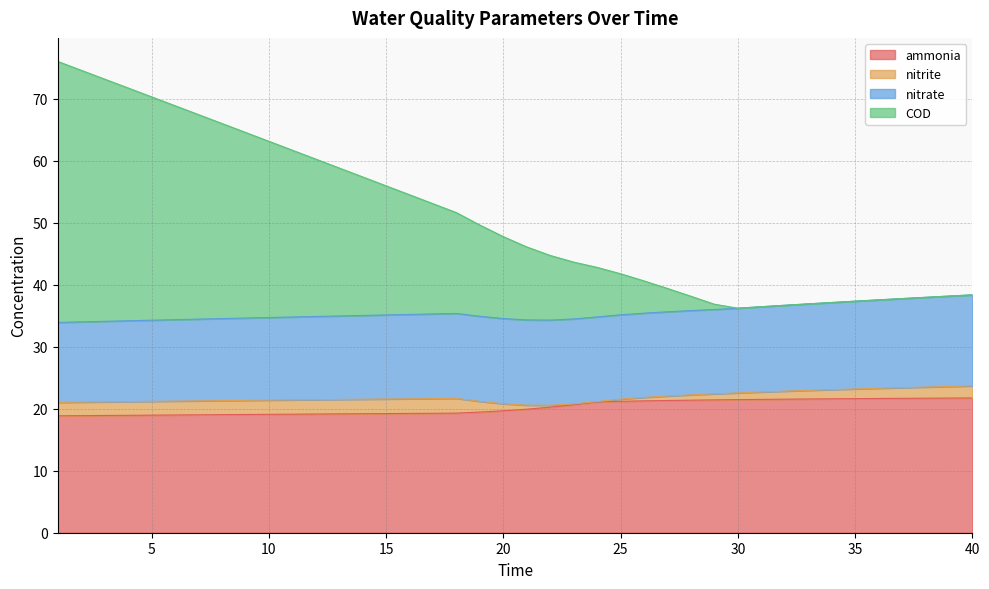

What is the highest value of the ammonia series?

21.7